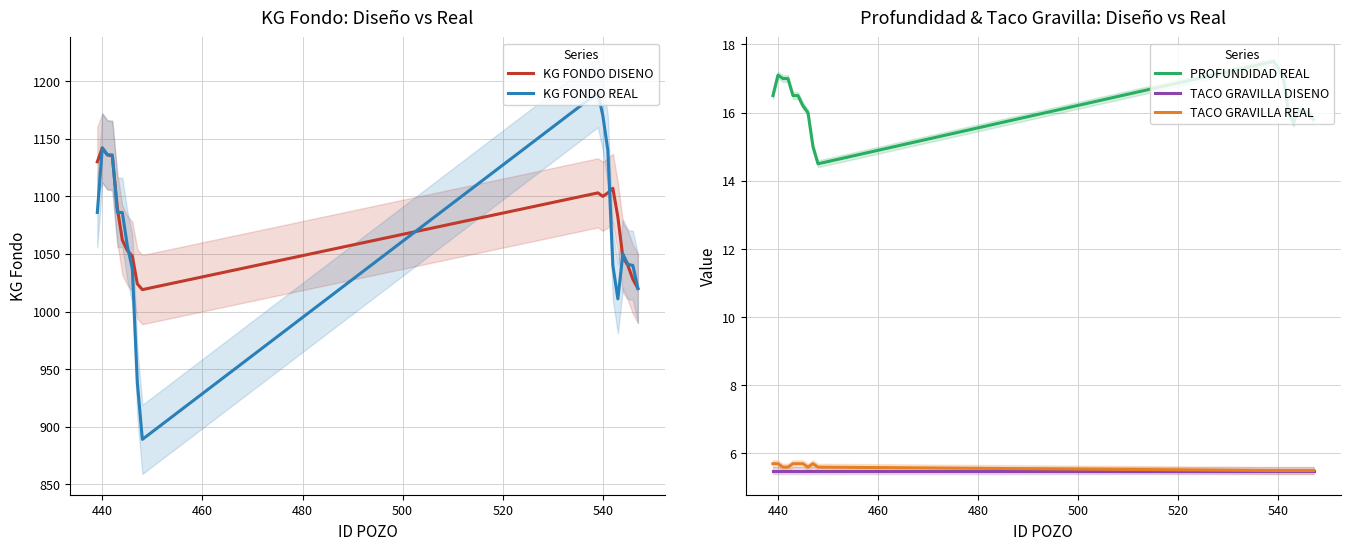

At how many categories does at least one series exceed 1188?

1